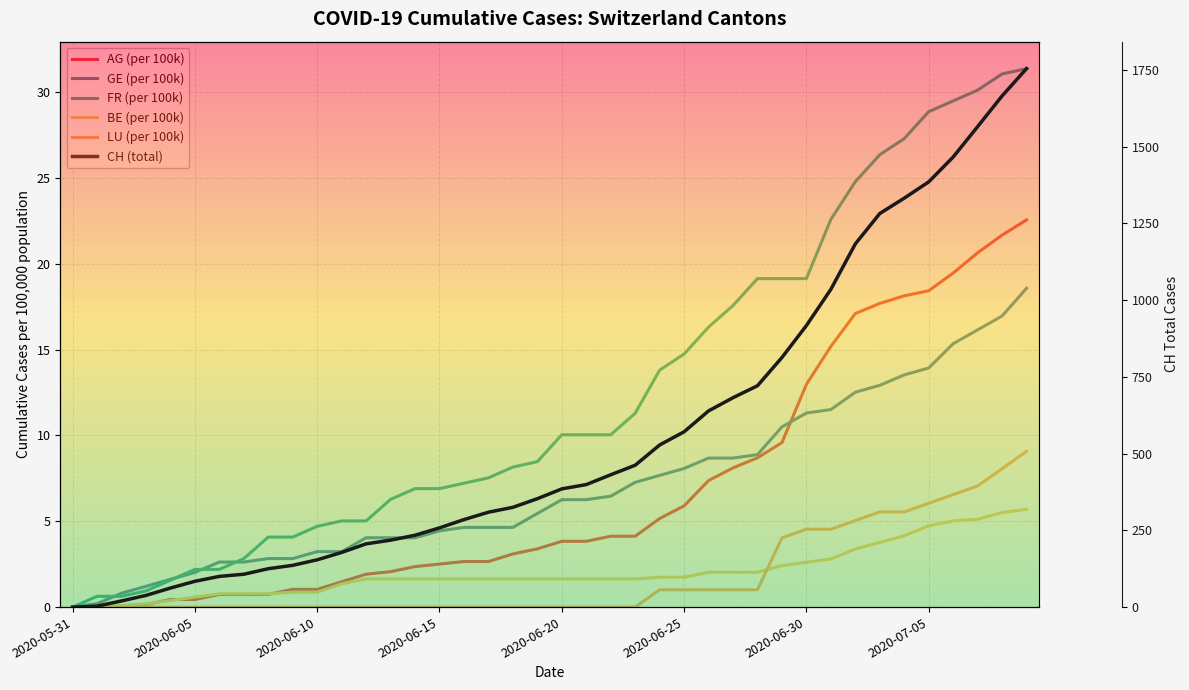

At which category is the sum across all series the highest?

39